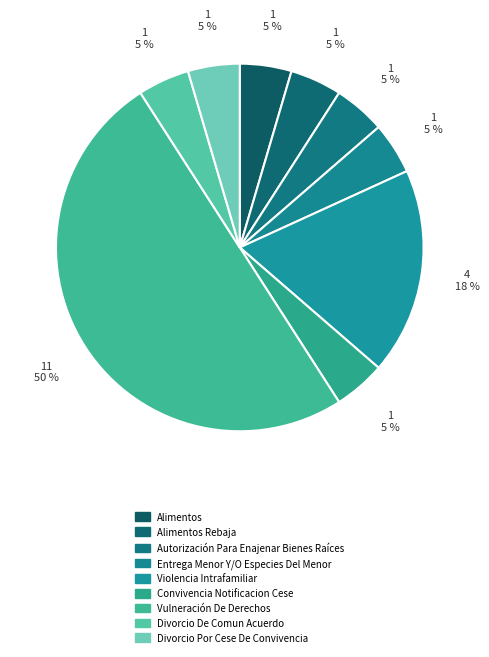

What is the total percentage of Alimentos and Autorización Para Enajenar Bienes Raíces?

9.1%